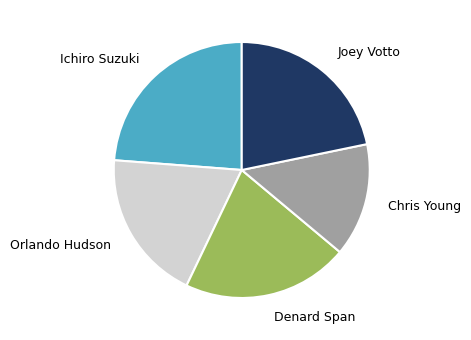

Is it true that Joey Votto is 22% of the pie?

True